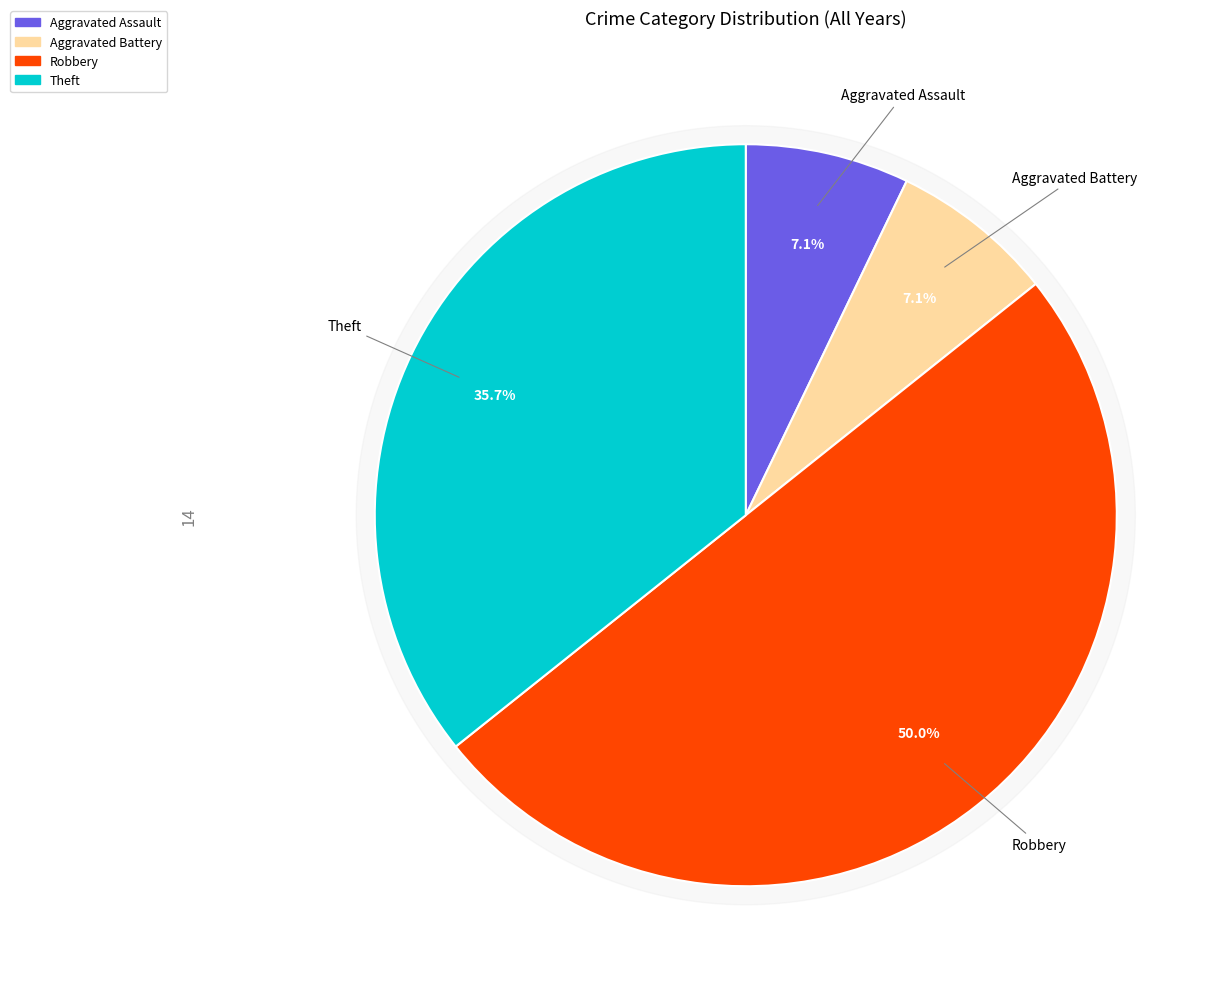

What is the largest slice in the pie chart?

Robbery